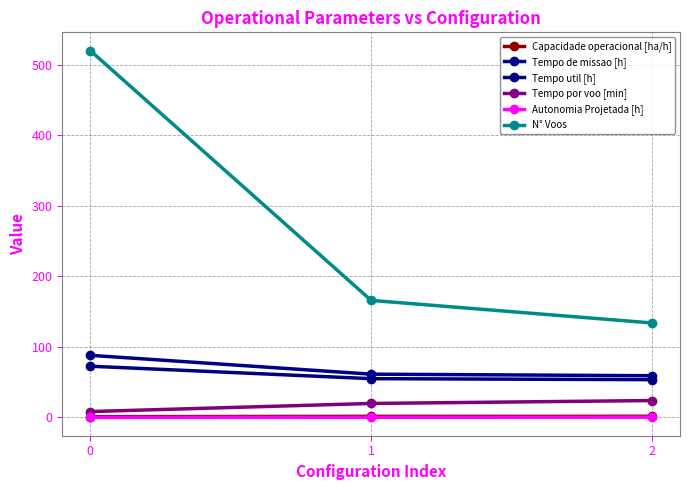

The value of Autonomia Projetada [h] at 1 is 0.3. True or false?

True